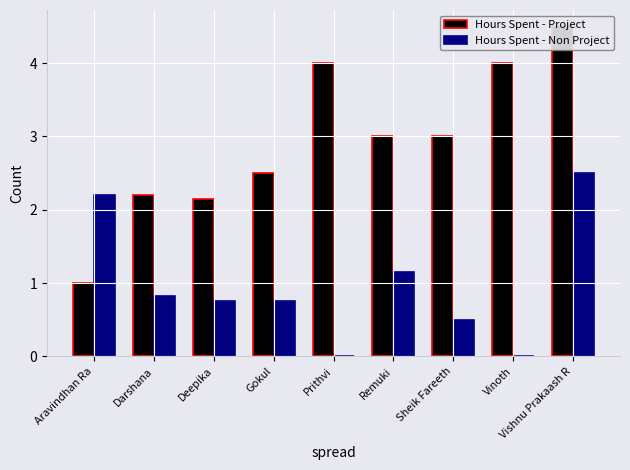

How many bars are there in total?

18